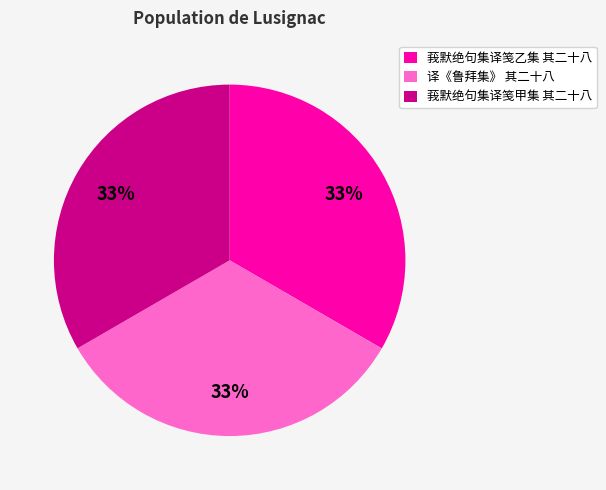

To the nearest percent, what is the combined percentage of 莪默绝句集译笺甲集 其二十八 and 莪默绝句集译笺乙集 其二十八?

67%